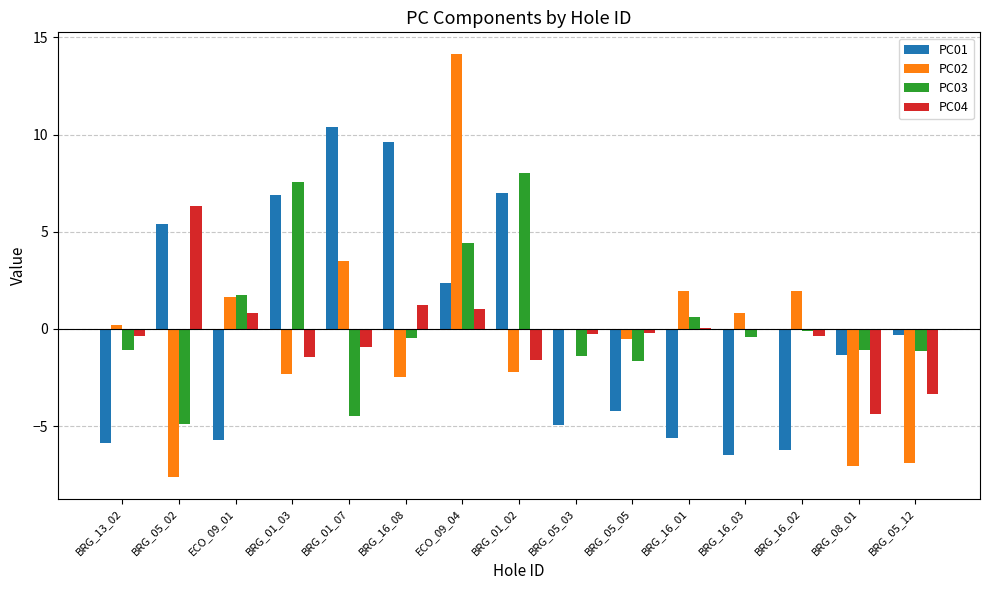

Count the number of categories in the chart.

15